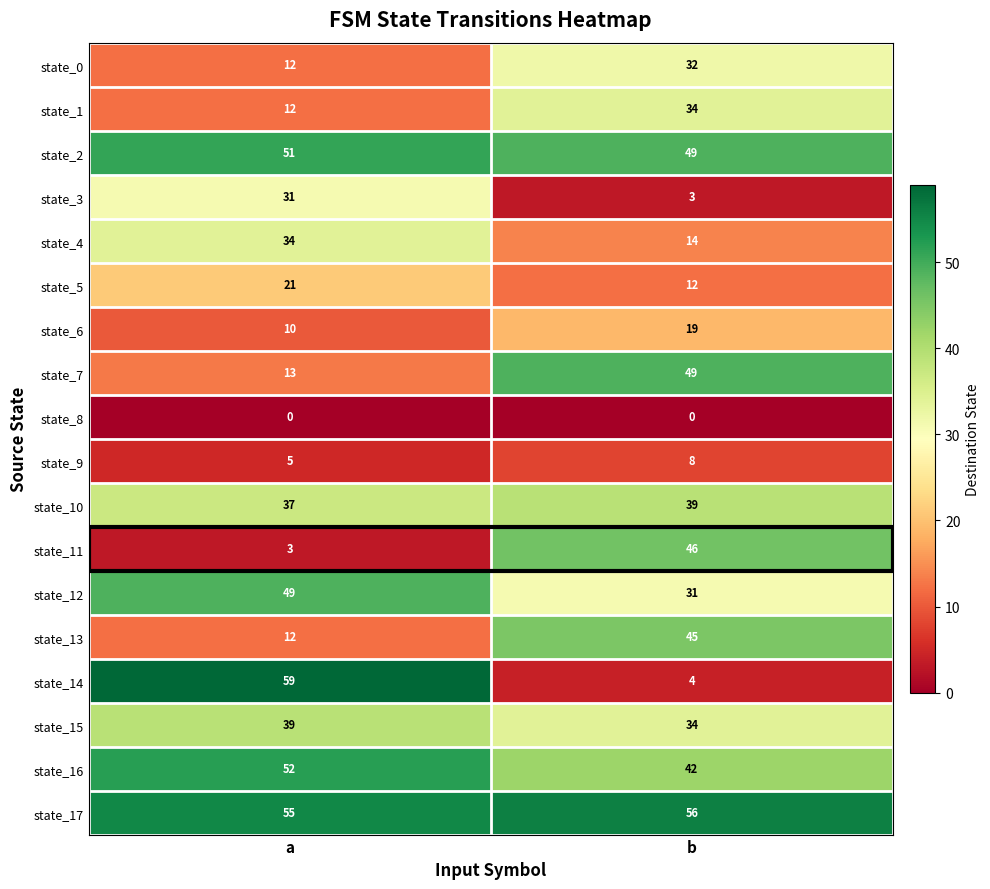

List the labels in order of state_15 value, largest first.

a, b